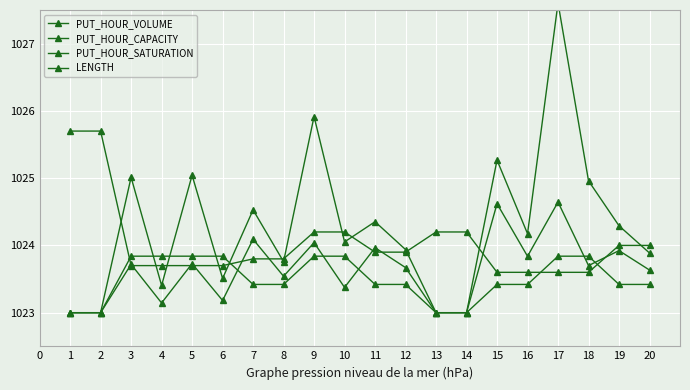

What is the smallest value displayed?

1023.0